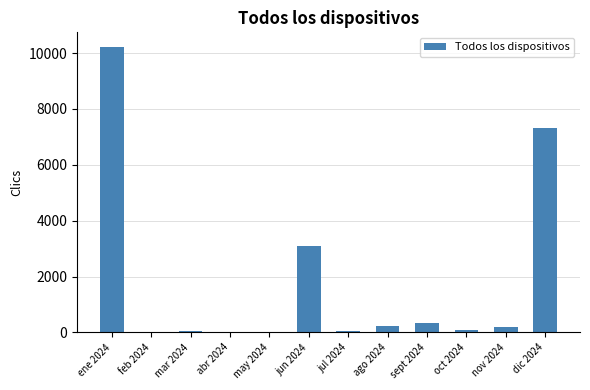

At which category does the chart reach its peak across all series?

ene 2024